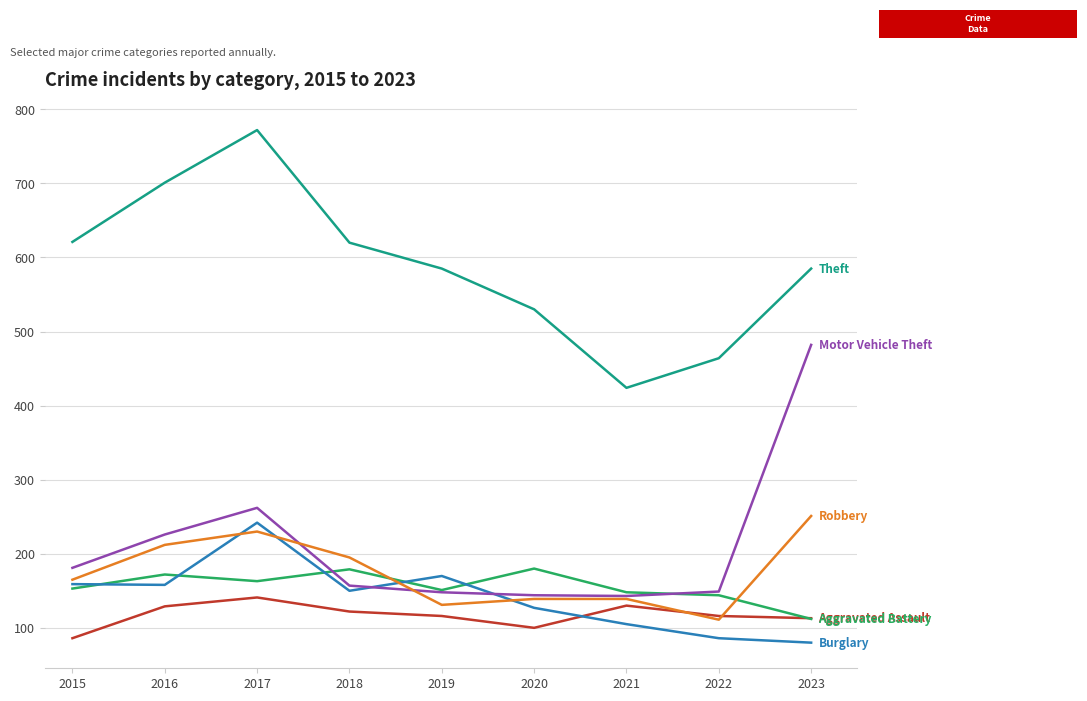

What is the total value across all series at 2015?

1365